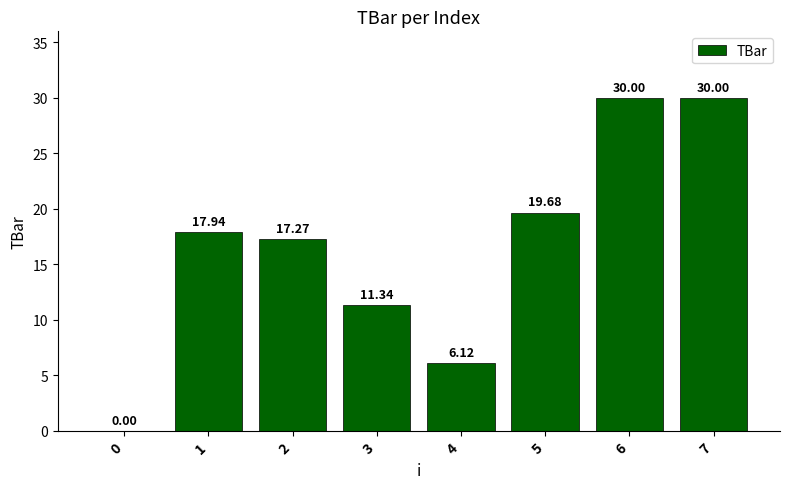

Is it true that the value at 2 is 6.1?

False